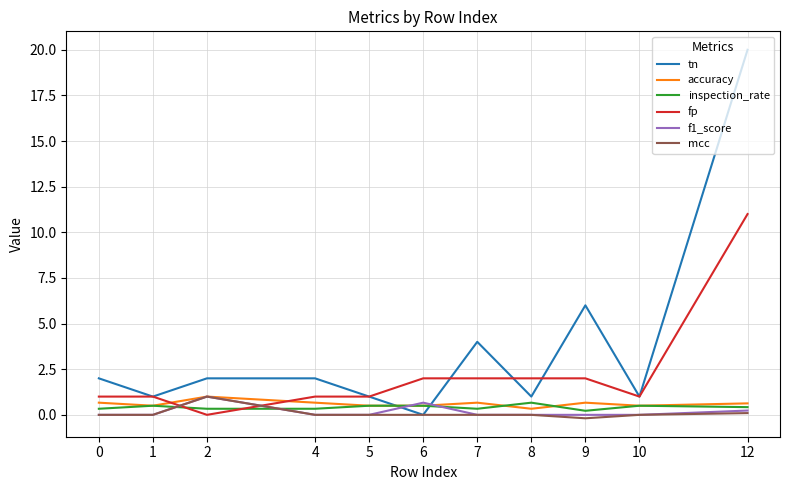

What are all the series names shown in the legend?

tn, accuracy, inspection_rate, fp, f1_score, mcc